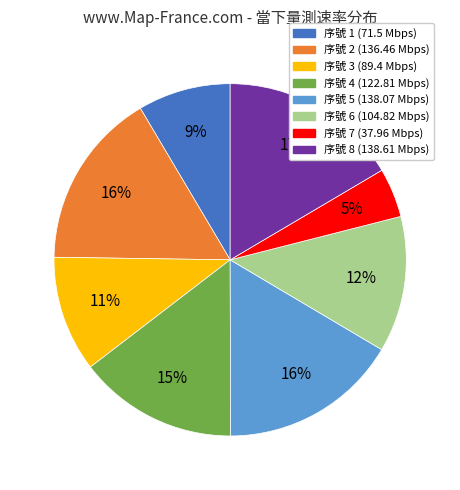

Does any single category account for the majority?

No